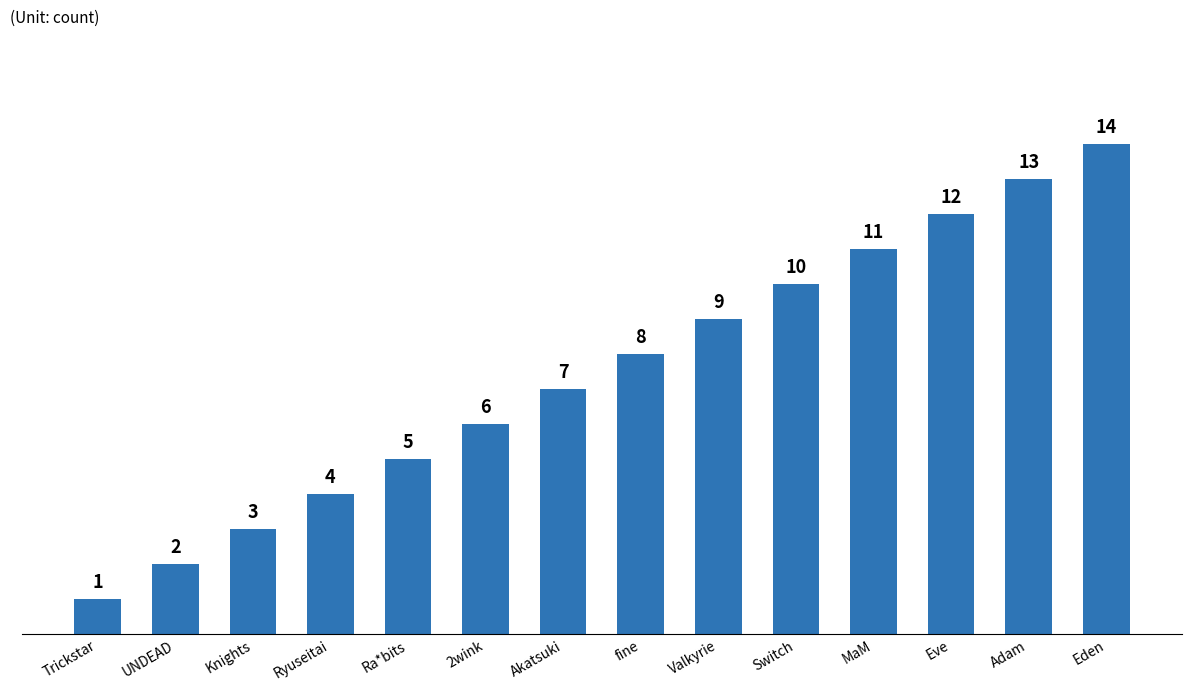

What is the label of the 14th bar from the right?

Trickstar